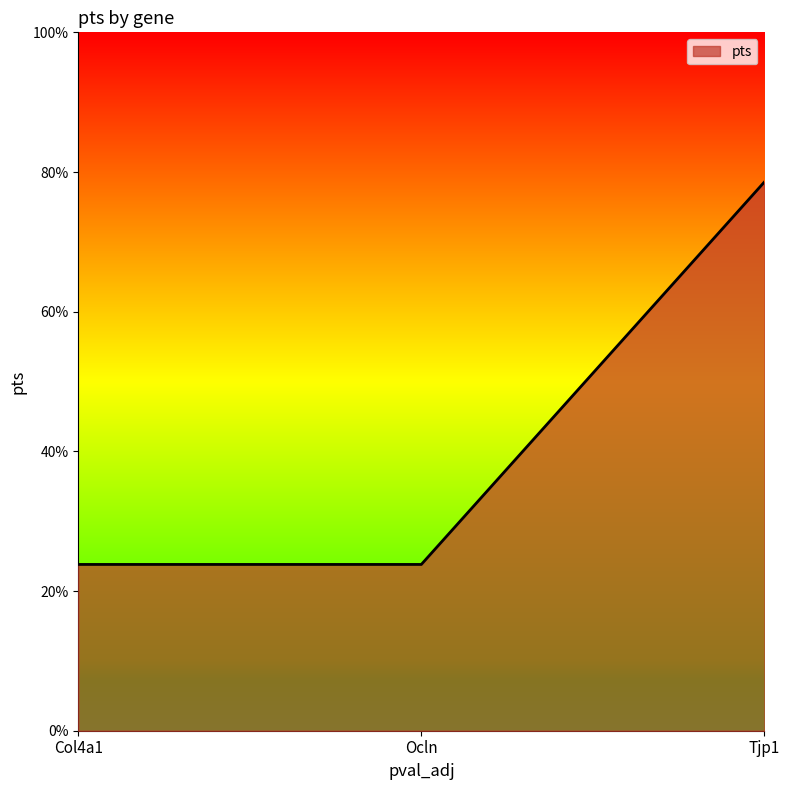

What is the average value?

0.4